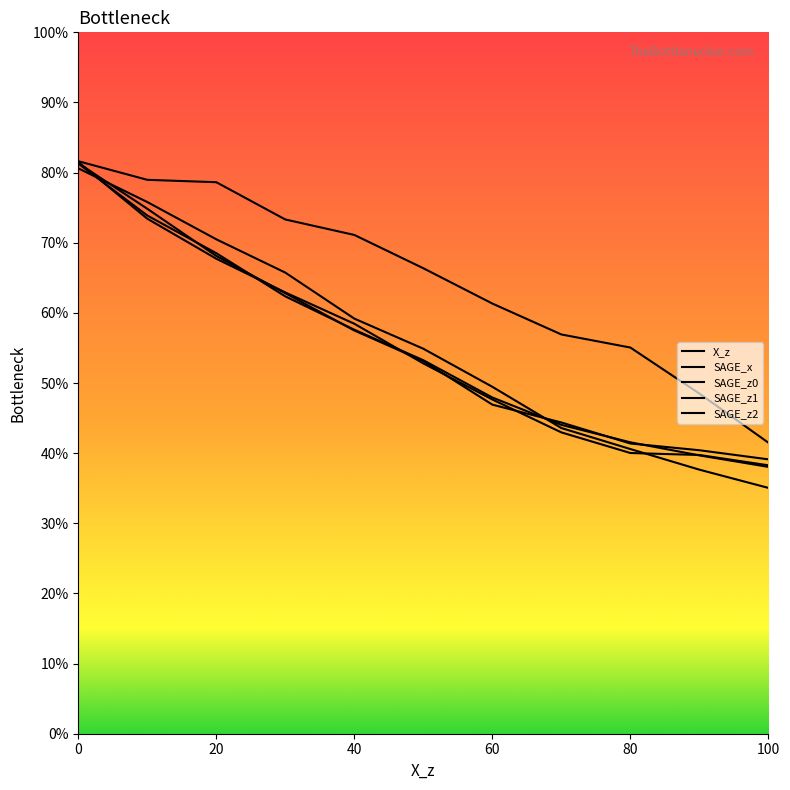

Is this an area chart (filled region under the line)?

No